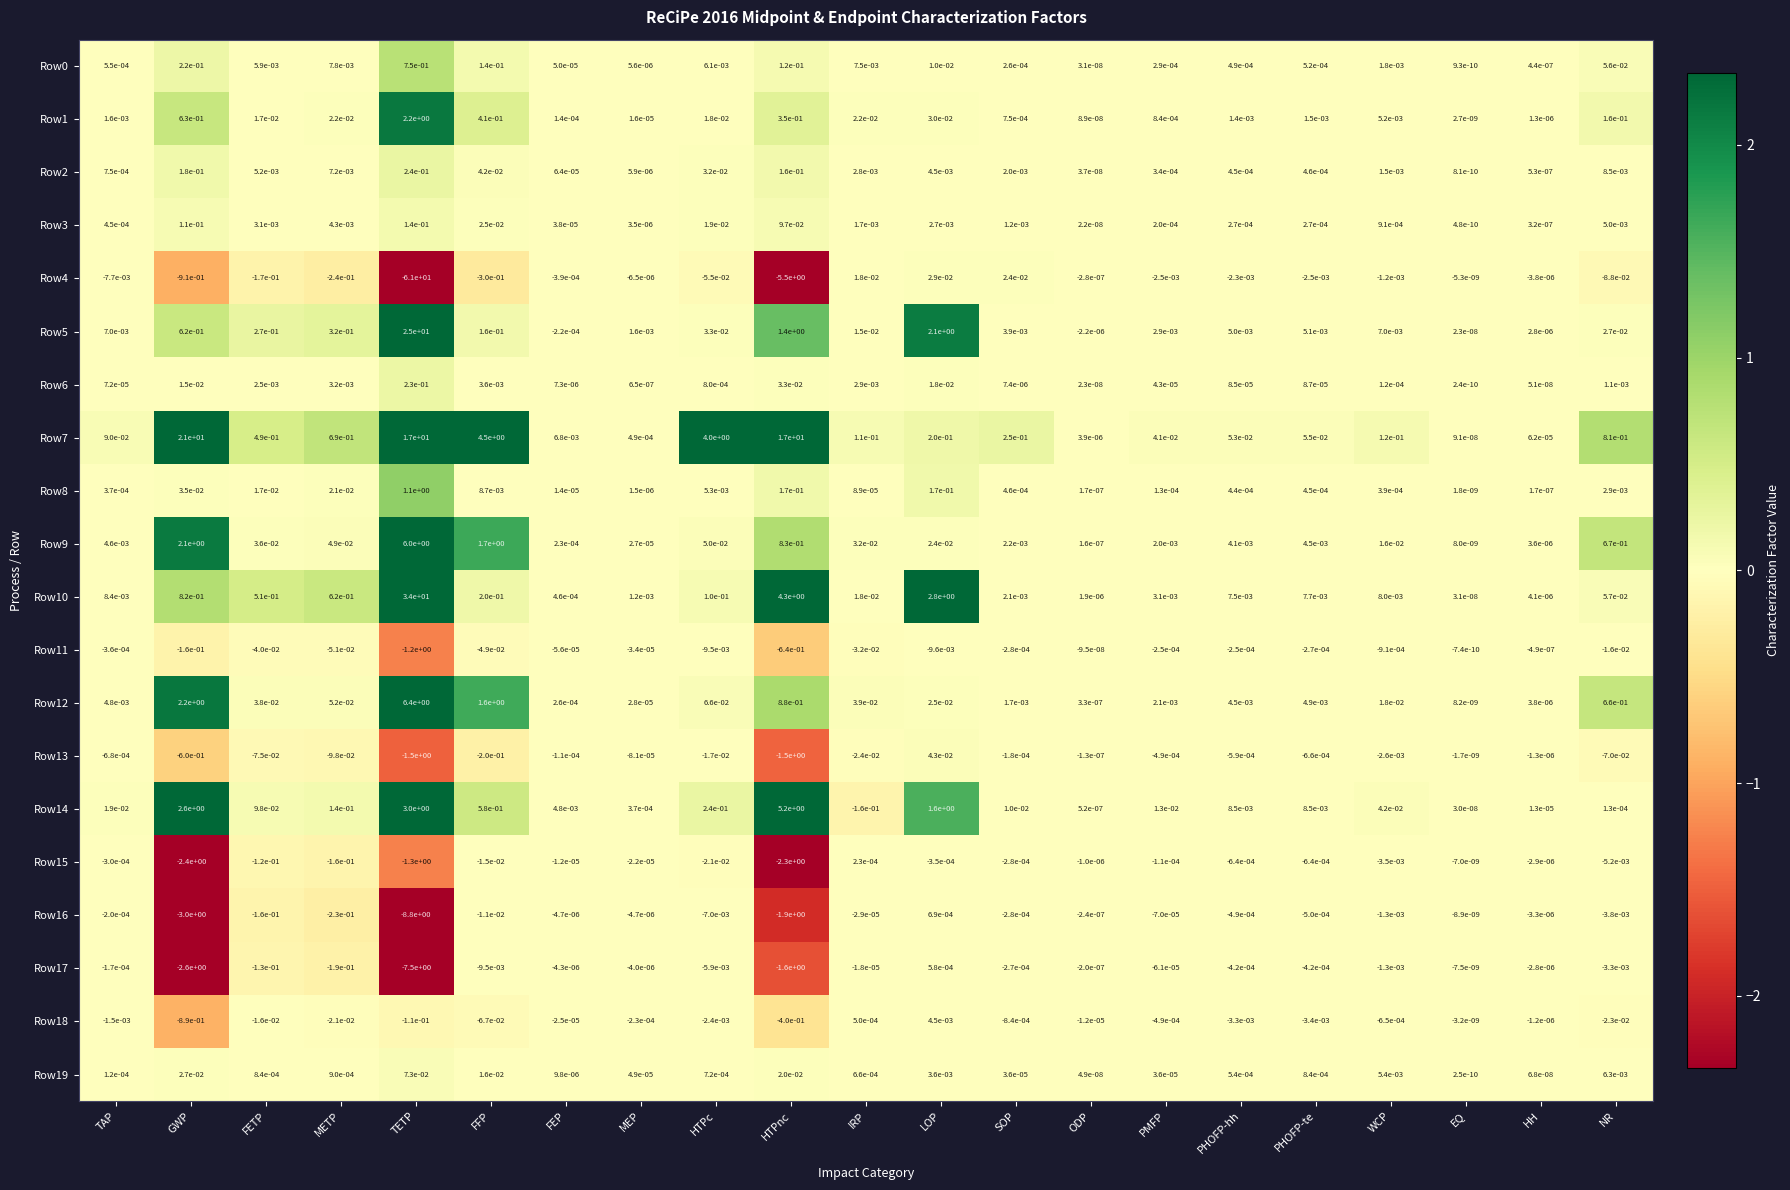

At which category is the sum across all series the highest?

GWP